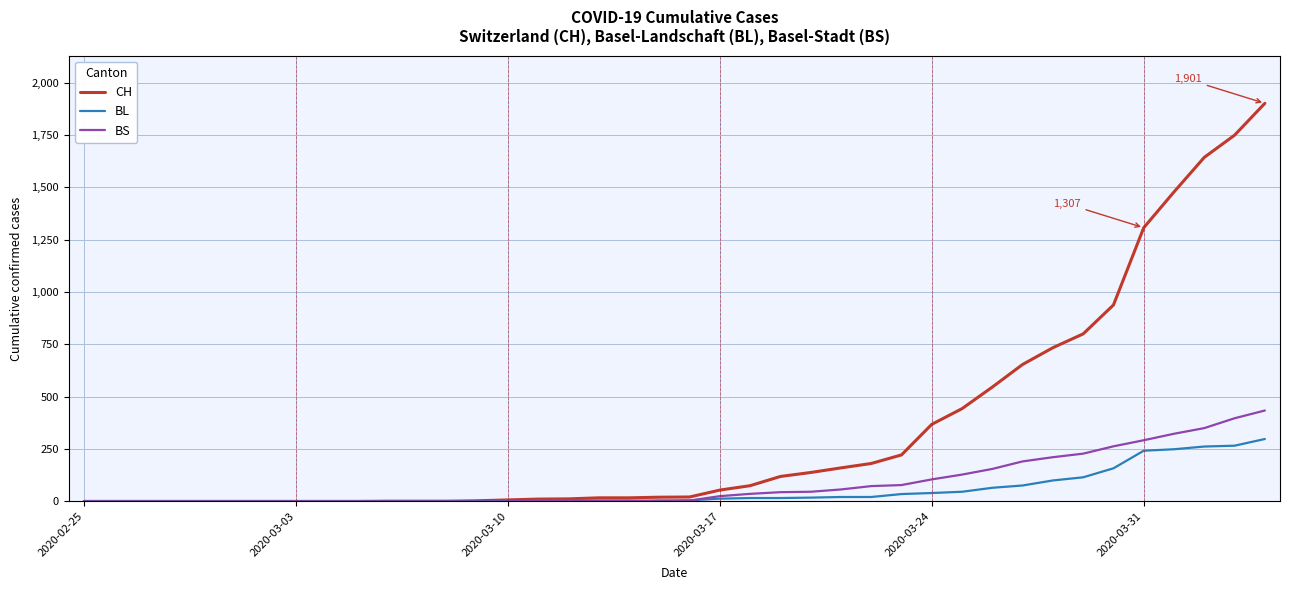

Which series has the largest total across all categories?

CH